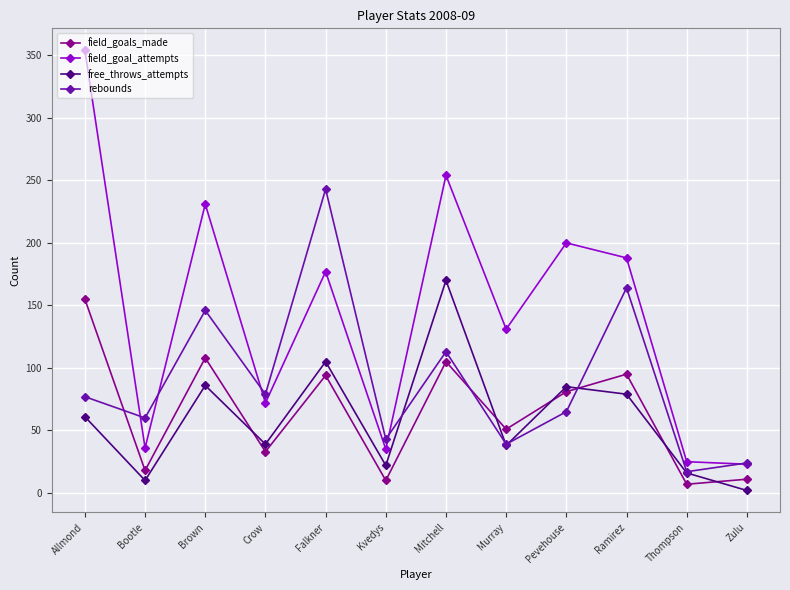

Which label corresponds to the largest value in the chart?

Allmond